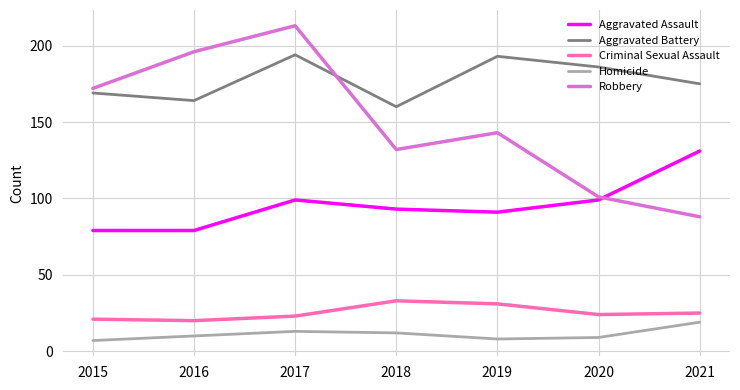

Read the Aggravated Battery value at 2018.

160